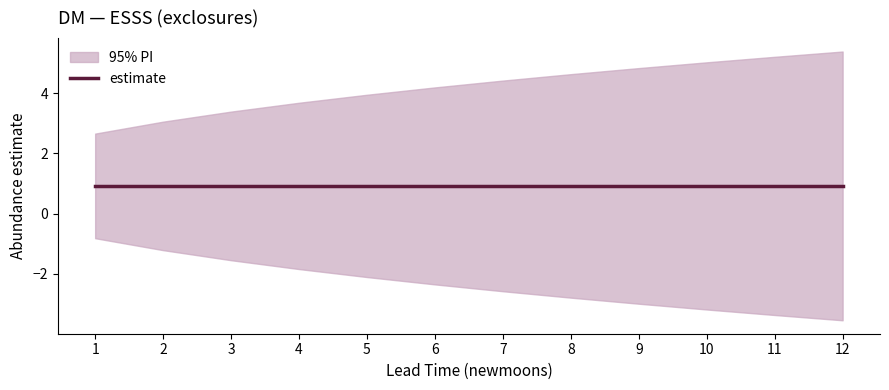

What is the smallest value displayed?

-3.5